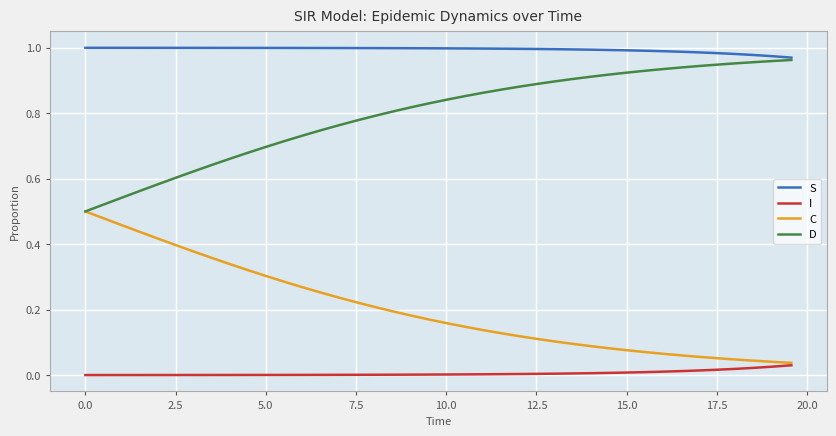

True or false: C and S cross at least once.

False